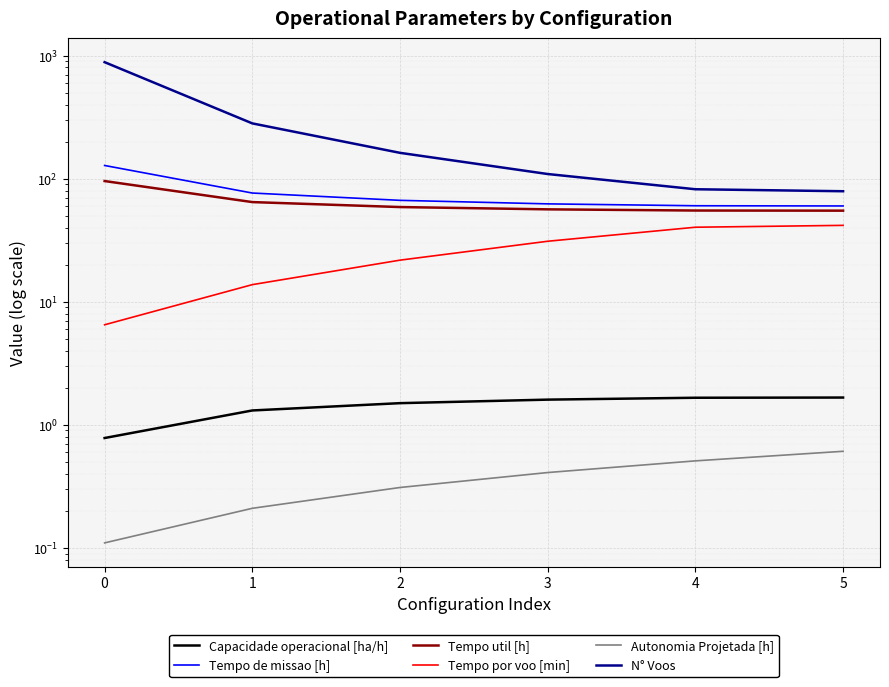

Reading left to right, extract all data points from this chart.

Capacidade operacional [ha/h]: 0=0.8	1=1.3	2=1.5	3=1.6	4=1.7	5=1.7
Tempo de missao [h]: 0=127.9	1=76.4	2=66.6	3=62.4	4=60.2	5=60.0
Tempo util [h]: 0=95.6	1=64.5	2=58.8	3=56.3	4=55.1	5=54.9
Tempo por voo [min]: 0=6.5	1=13.8	2=21.8	3=31.0	4=40.3	5=41.7
Autonomia Projetada [h]: 0=0.1	1=0.2	2=0.3	3=0.4	4=0.5	5=0.6
N° Voos: 0=883.0	1=281.0	2=162.0	3=109.0	4=82.0	5=79.0